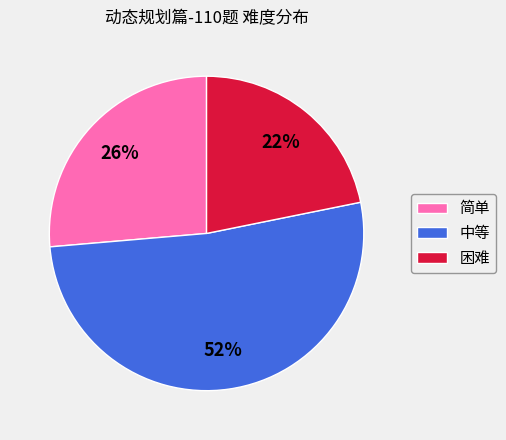

To the nearest percent, what portion does 中等 represent?

52%